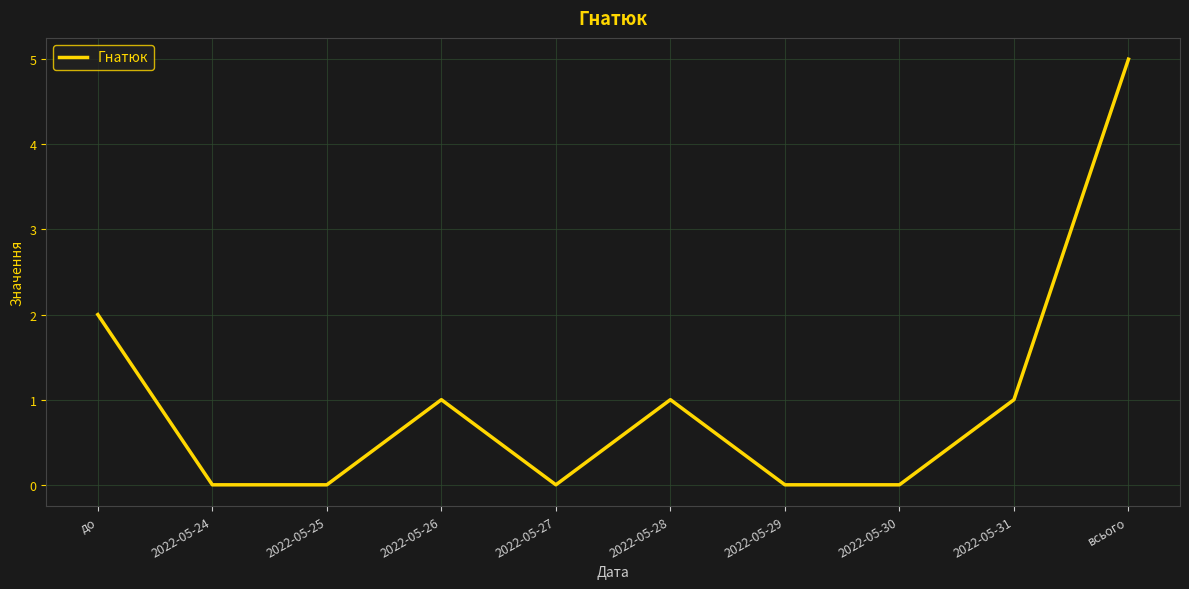

What is the maximum value shown in the chart?

5